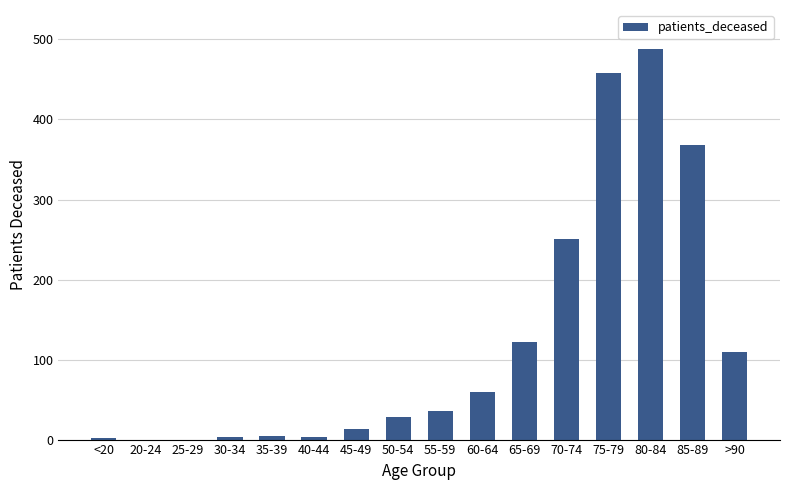

What is the greatest value displayed?

488